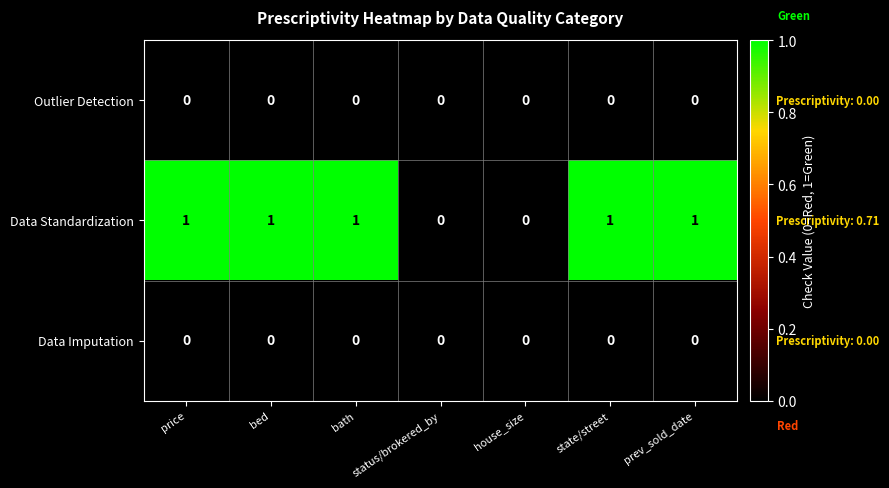

Which series has the widest spread of values?

Data Standardization